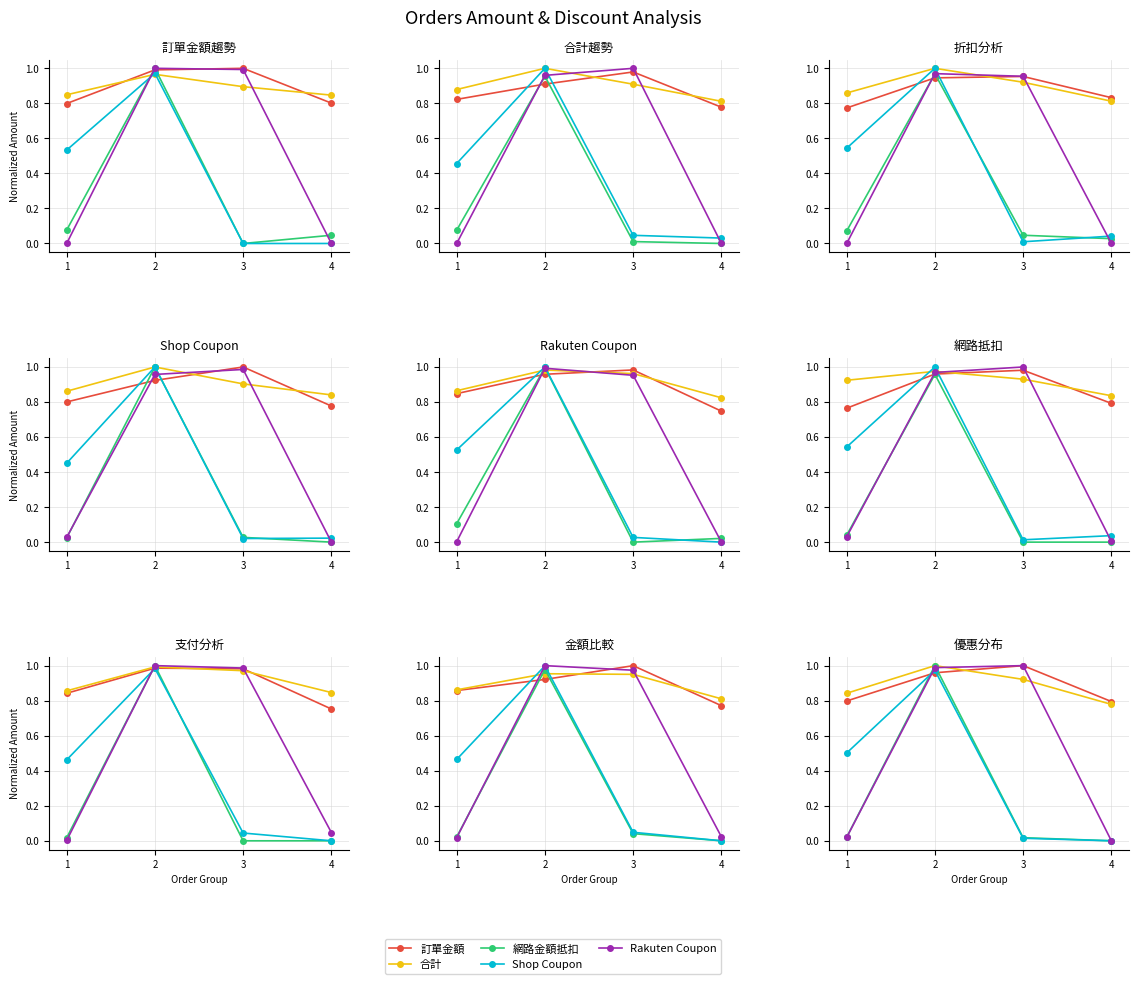

How many intersections are there between Shop Coupon and 訂單金額?

2